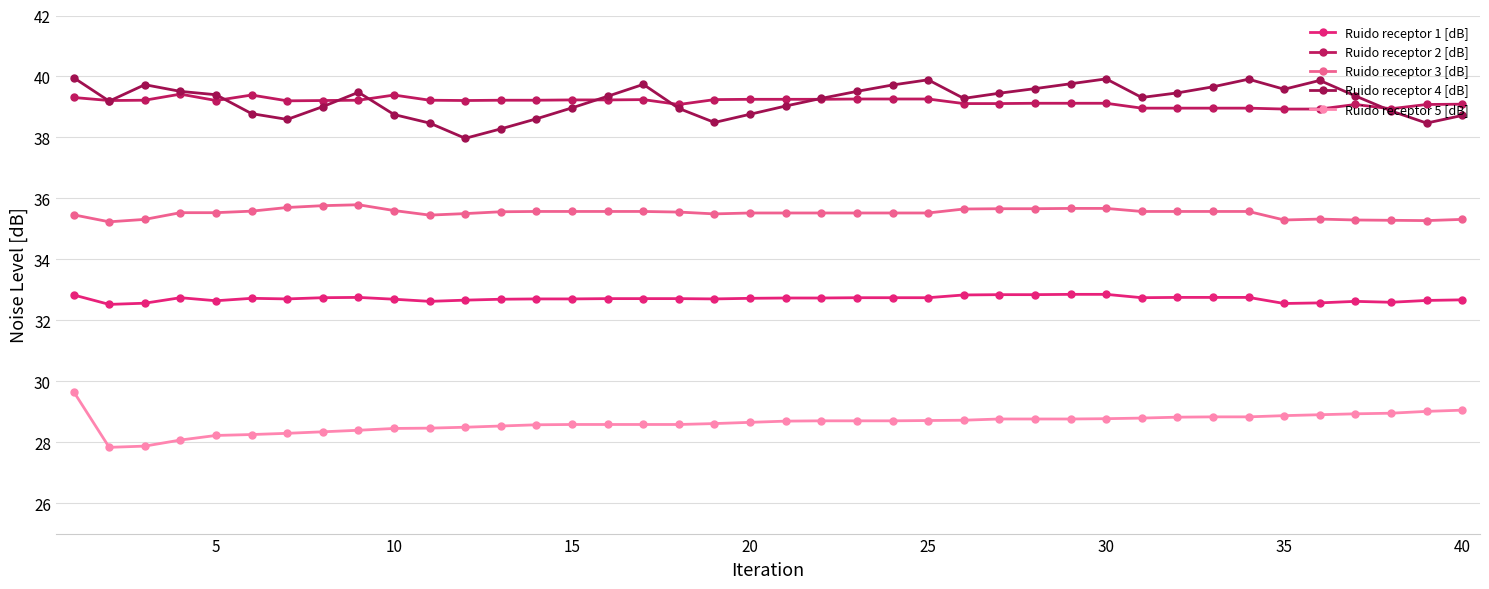

Count the number of categories in the chart.

40